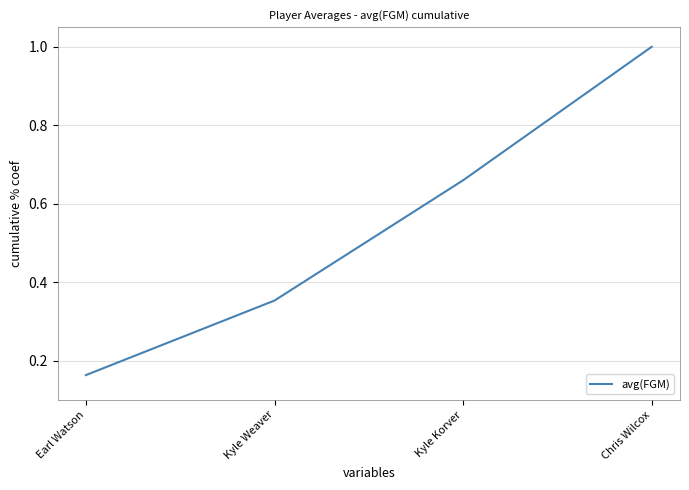

How many lines are shown in the chart?

1